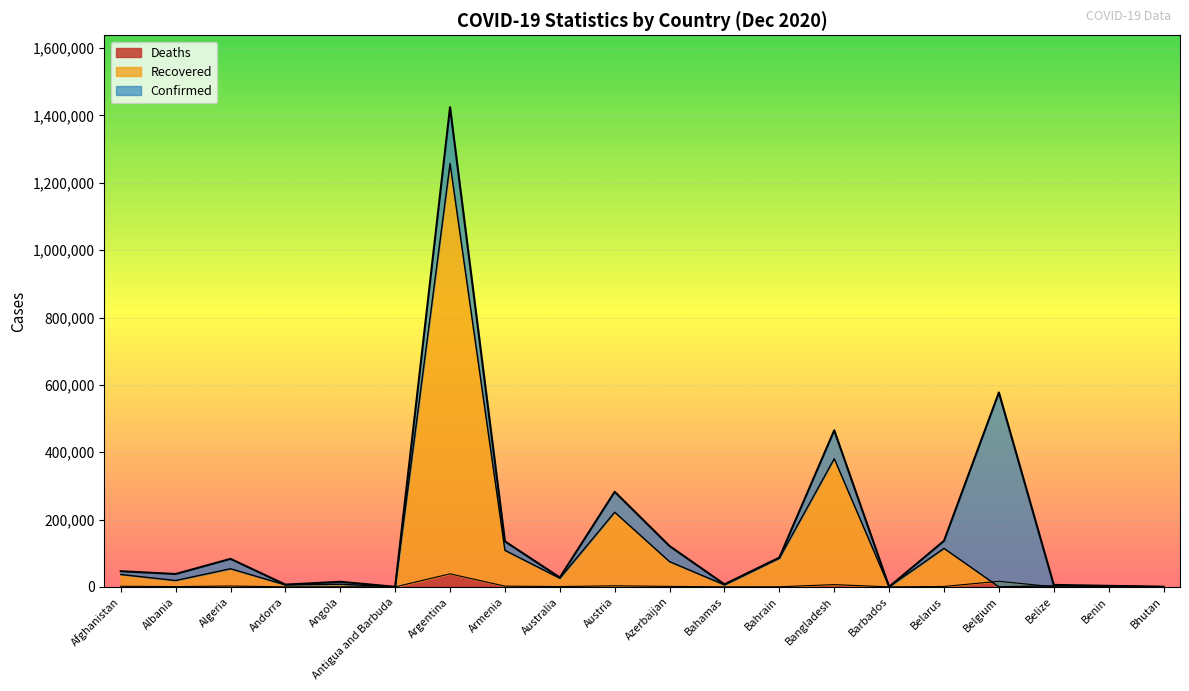

How many data points does each series have?

20